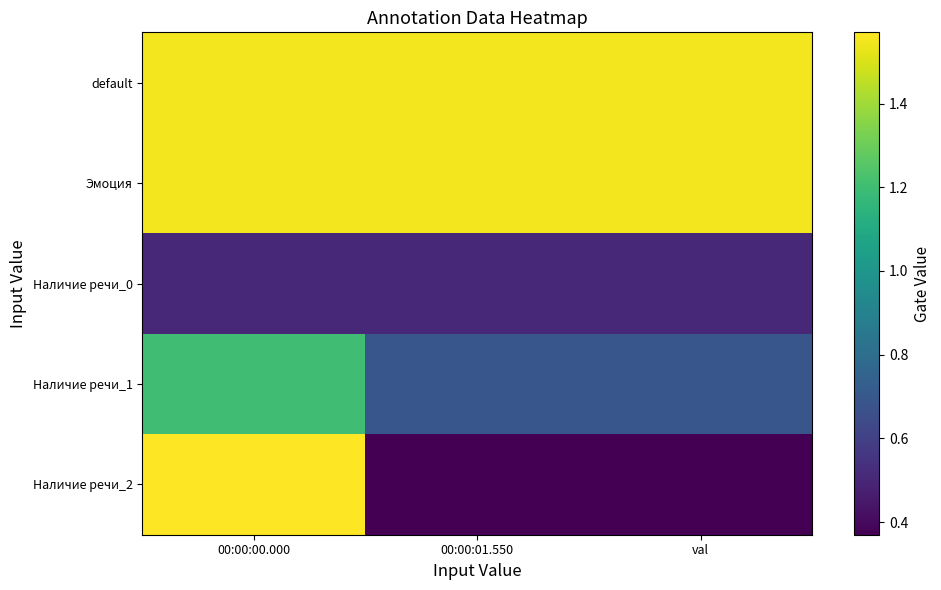

Reading right to left, what are all the values shown in this chart?

default: val=1.6	00:00:01.550=1.6	00:00:00.000=1.6
Эмоция: val=1.6	00:00:01.550=1.6	00:00:00.000=1.6
Наличие речи_0: val=0.5	00:00:01.550=0.5	00:00:00.000=0.5
Наличие речи_1: val=0.7	00:00:01.550=0.7	00:00:00.000=1.2
Наличие речи_2: val=0.4	00:00:01.550=0.4	00:00:00.000=1.6